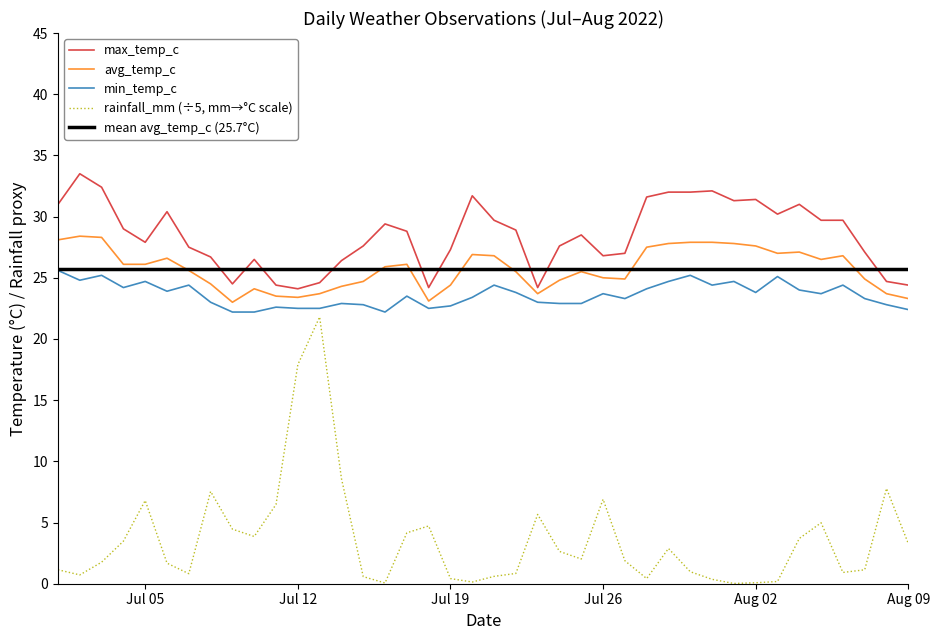

What is the maximum value shown in the chart?

33.5